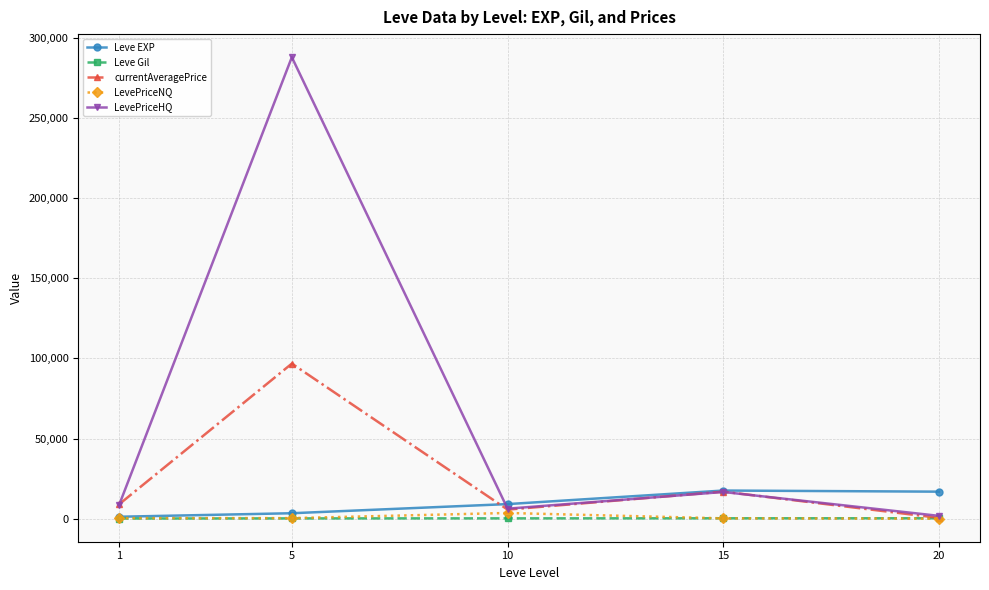

Is this an area chart (filled region under the line)?

No